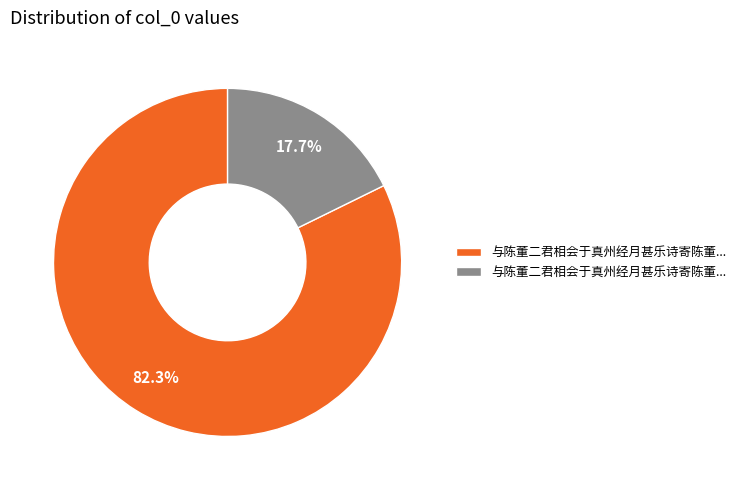

Is there a majority slice in this chart?

Yes